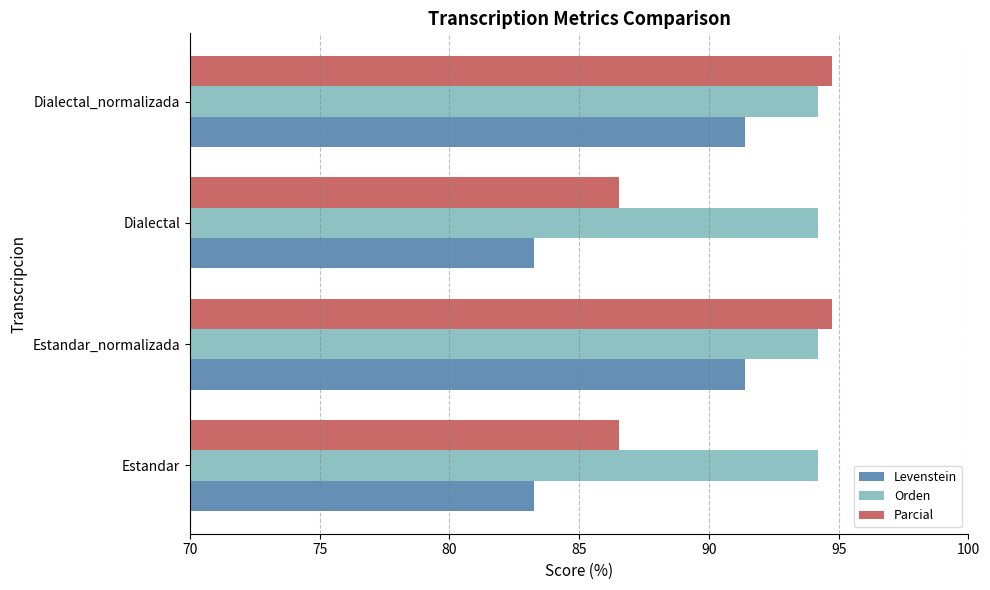

Which series has the widest spread of values?

Parcial